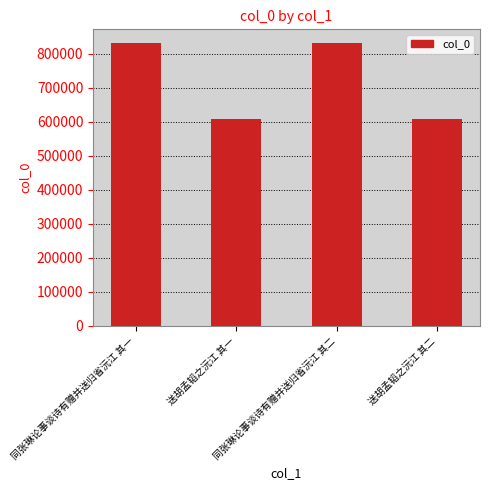

What is the value of the 3rd bar from the left?

830776